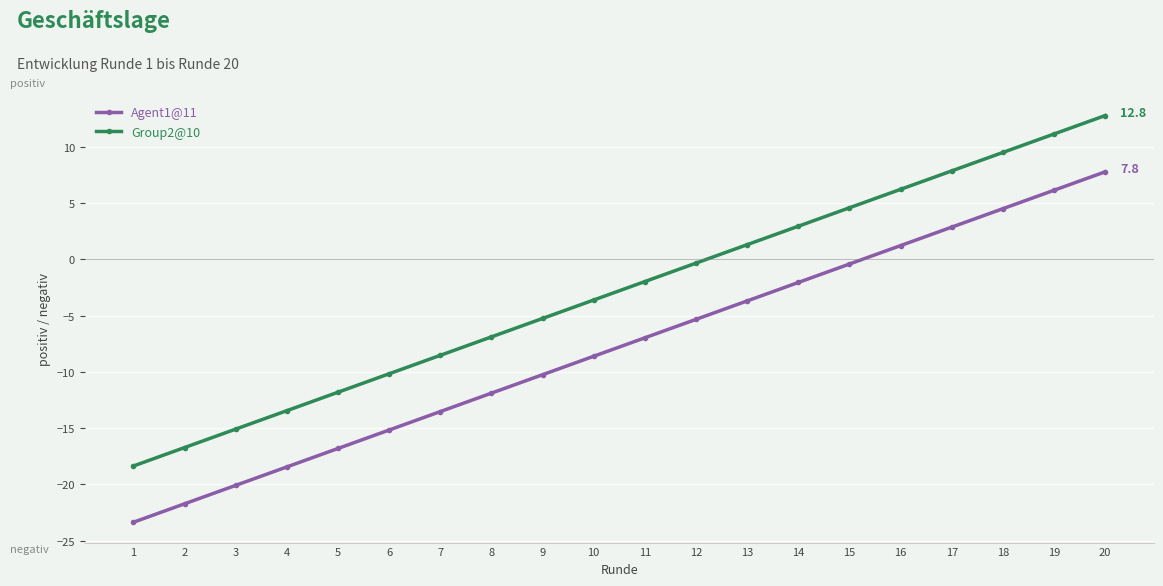

What is the average value of the Agent1@11 series?

-7.8